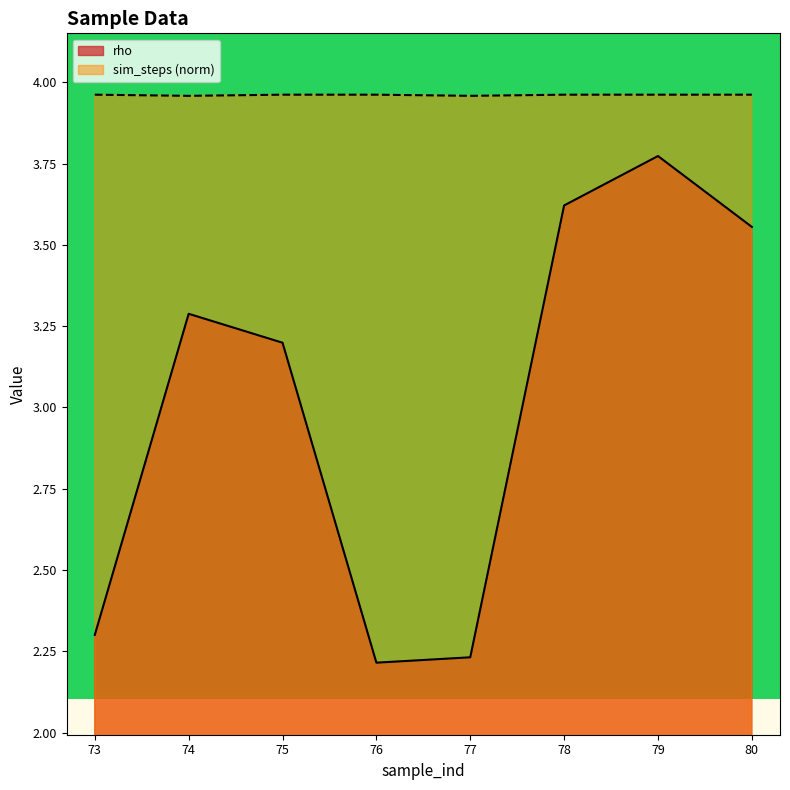

Rank the series at 74 from lowest to highest value.

rho, sim_steps